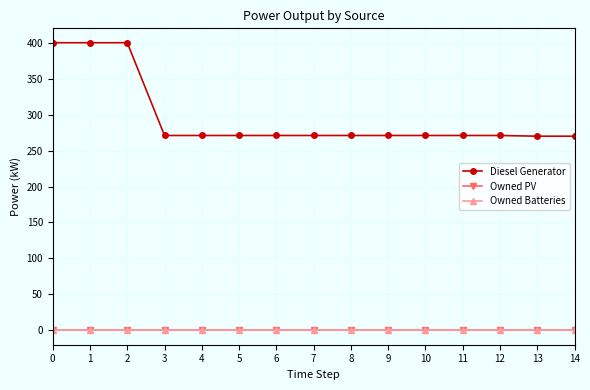

Reading right to left, list all the values displayed in this chart.

Diesel Generator: 14=270	13=270	12=271	11=271	10=271	9=271	8=271	7=271	6=271	5=271	4=271	3=271	2=400	1=400	0=400
Owned PV: 14=0	13=0	12=0	11=0	10=0	9=0	8=0	7=0	6=0	5=0	4=0	3=0	2=0	1=0	0=0
Owned Batteries: 14=0	13=0	12=0	11=0	10=0	9=0	8=0	7=0	6=0	5=0	4=0	3=0	2=0	1=0	0=0